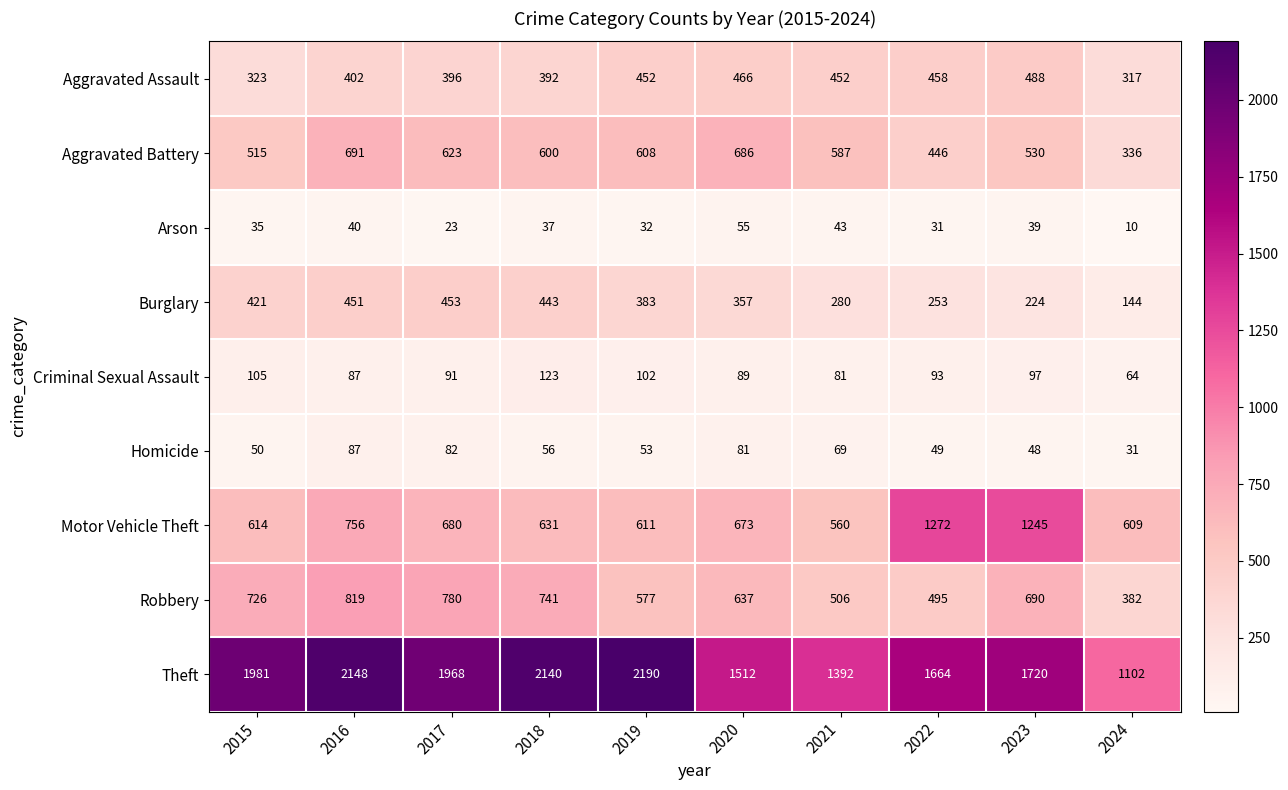

True or false: Aggravated Battery has a value of 530 at 2023.

True